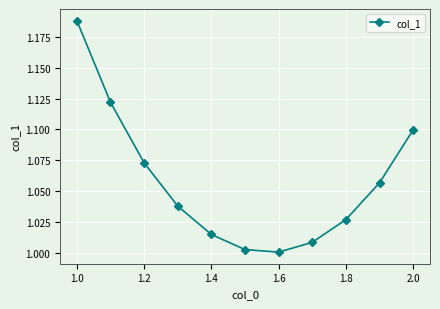

Count the number of data series in this chart.

1